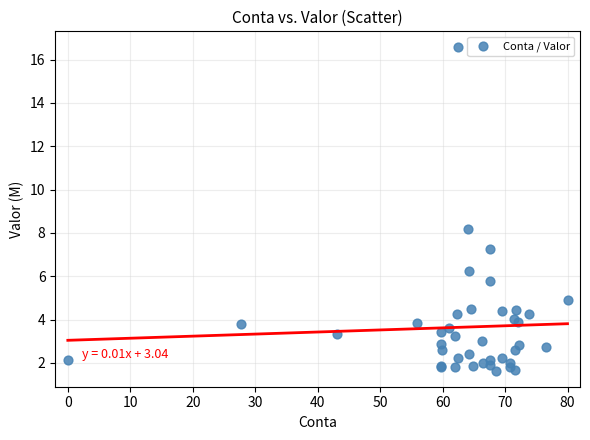

What Y value in the scatter plot is closest to 9?

8.2